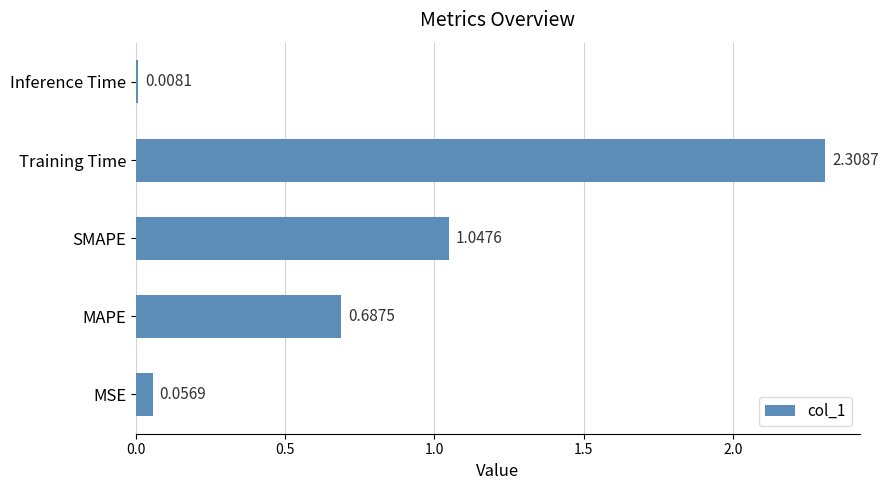

What is the difference between the maximum and minimum values?

2.3